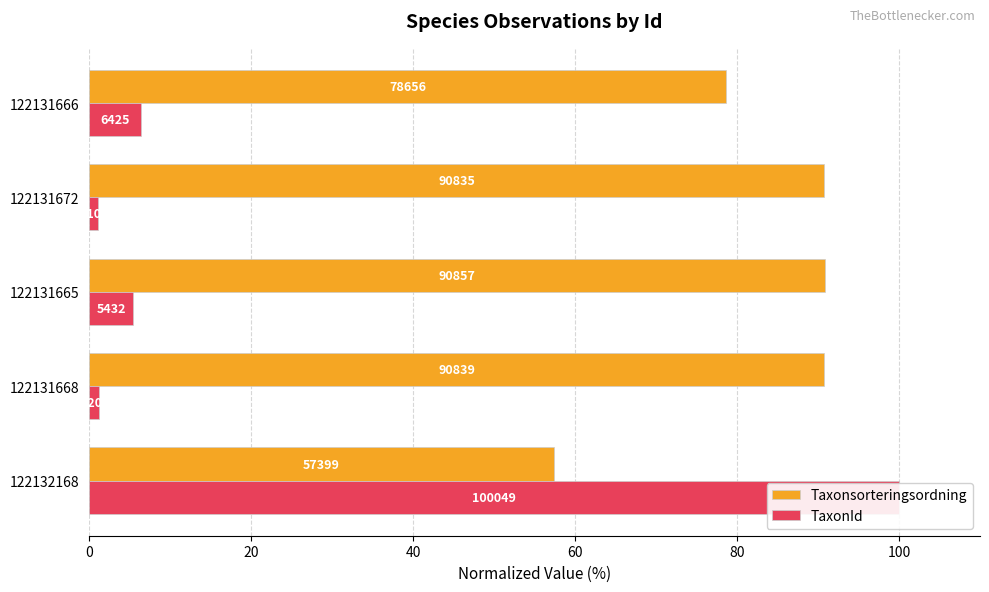

How many groups of bars are there?

5